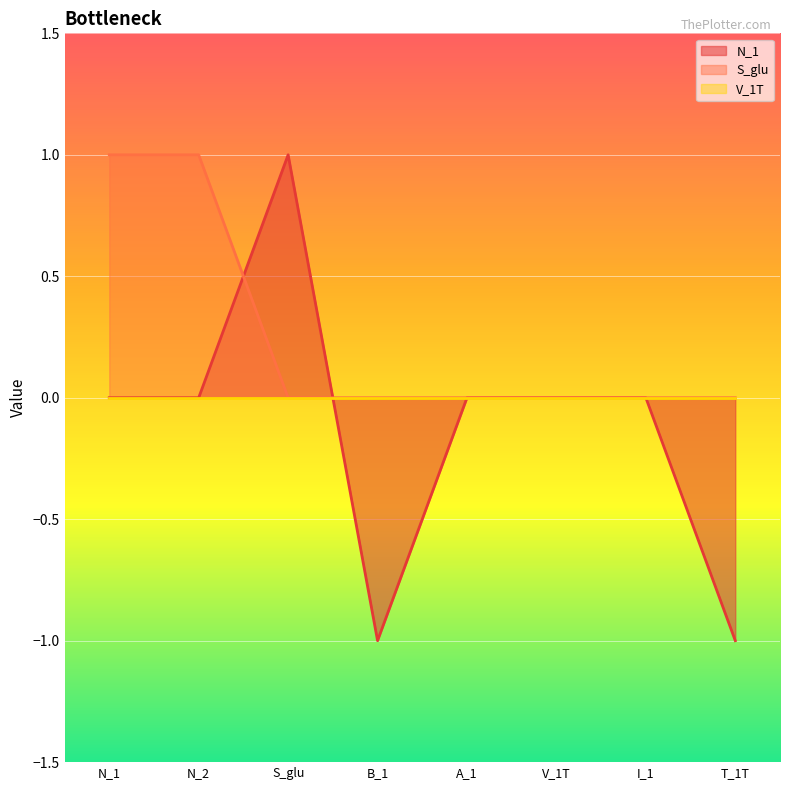

Which series has the largest range (max minus min)?

N_1